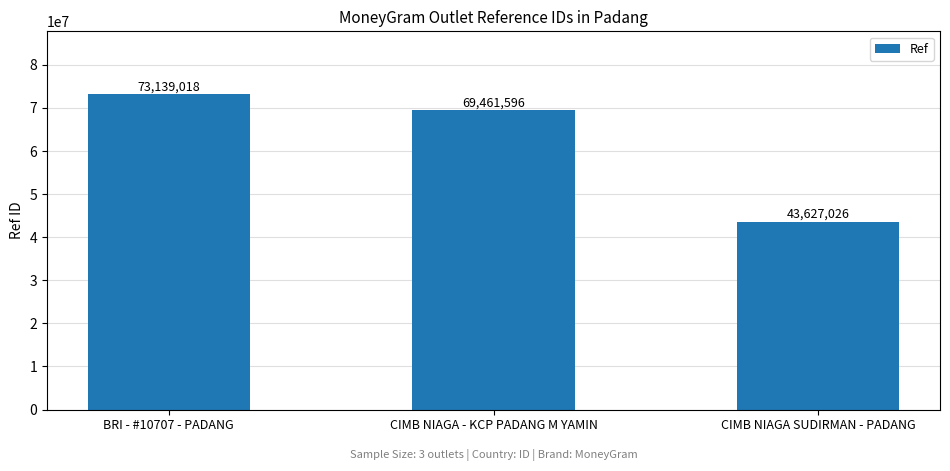

Reading left to right, extract all data points from this chart.

73139018	69461596	43627026